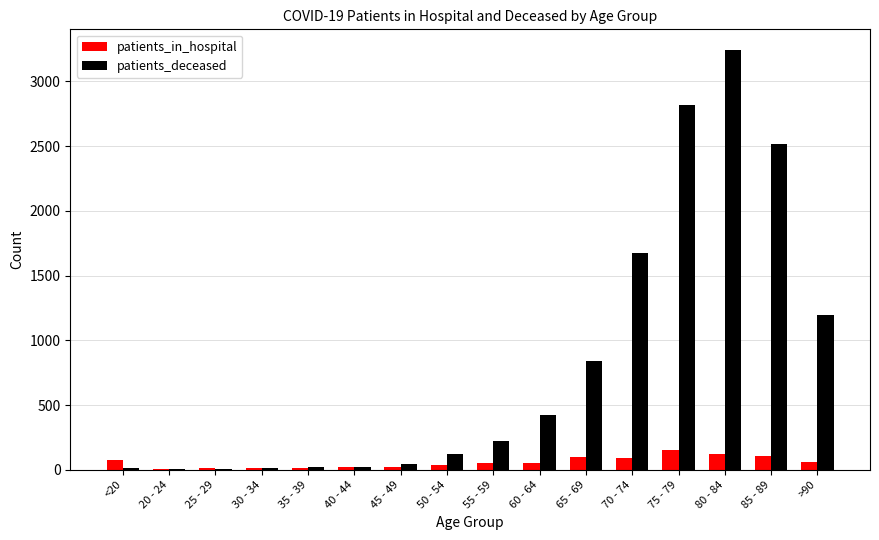

Which series has the largest total across all categories?

patients_deceased